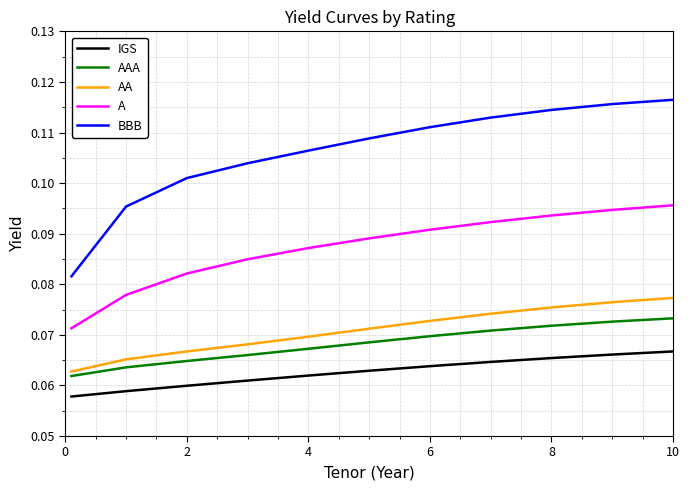

Which series has the largest range (max minus min)?

BBB